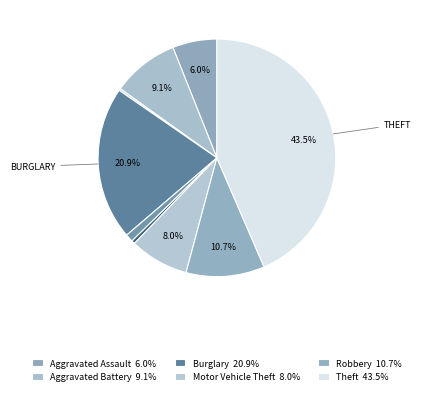

How many slices are in this pie chart?

9